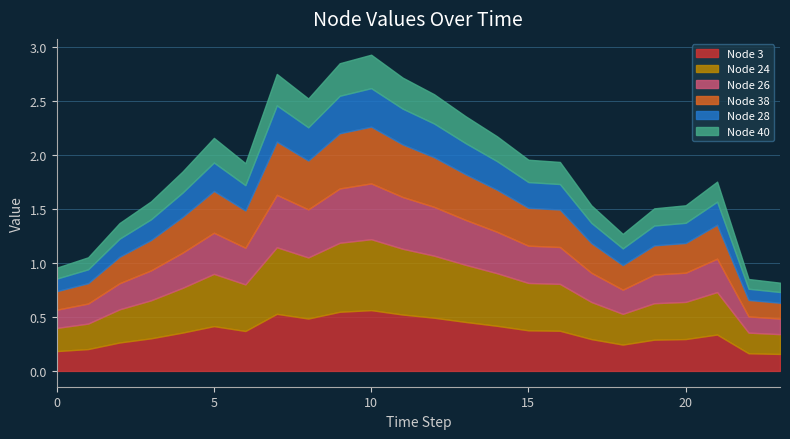

What is the spread (max minus min) of values at 12?

0.3